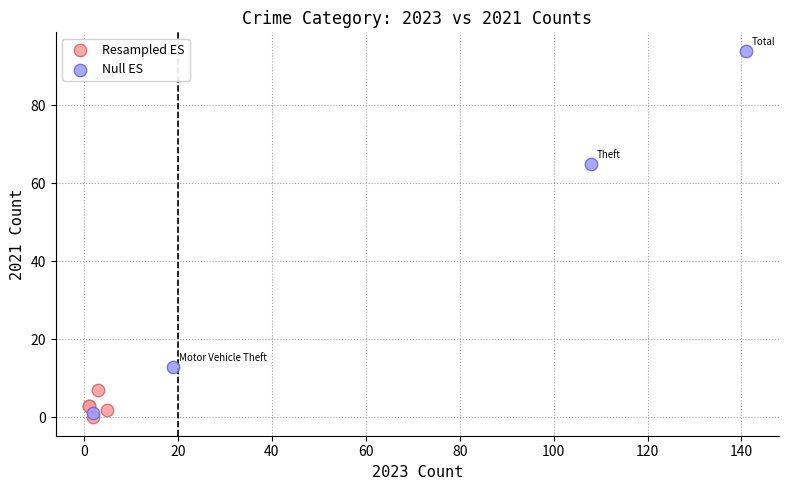

Which series contains the highest Y value?

Null ES